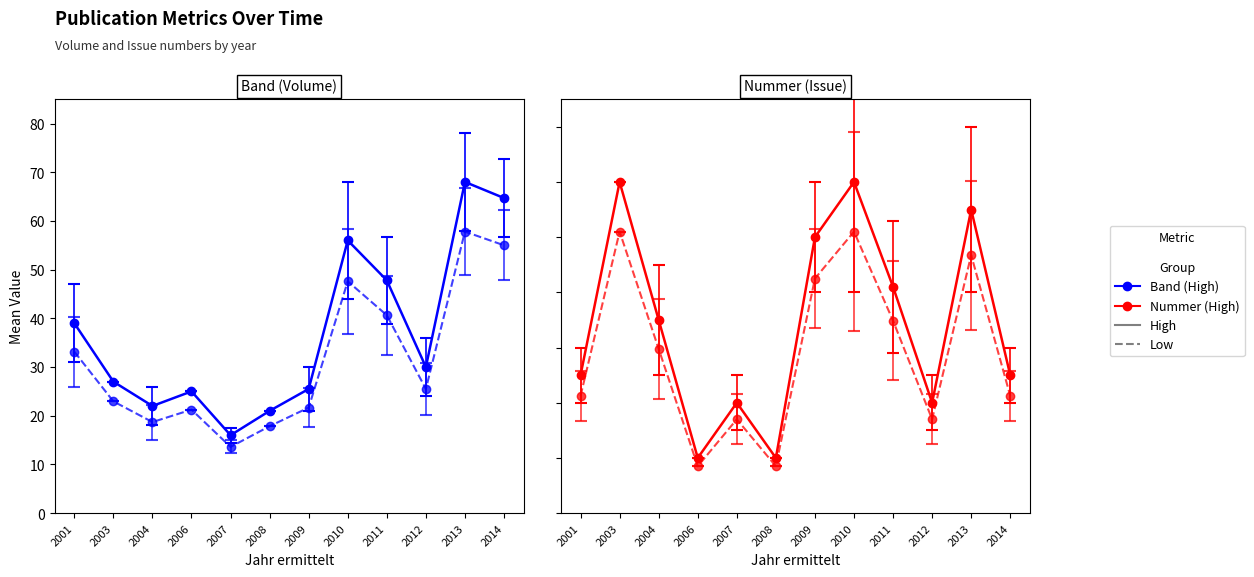

Which series changed the most between 2007 and 2011?

Band (mean)